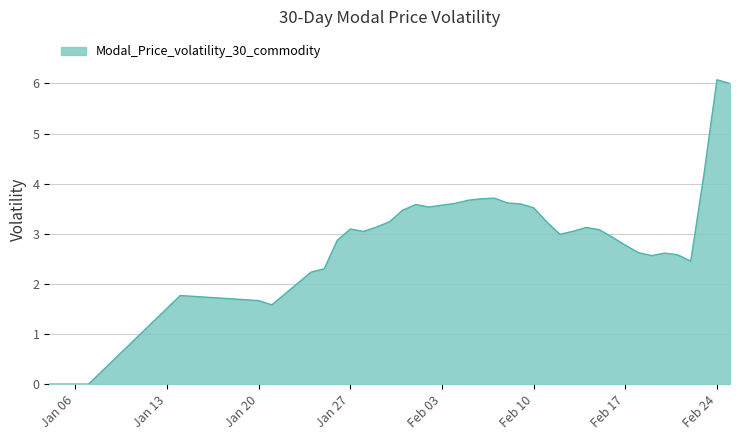

What is the difference between the maximum and minimum values?

6.1